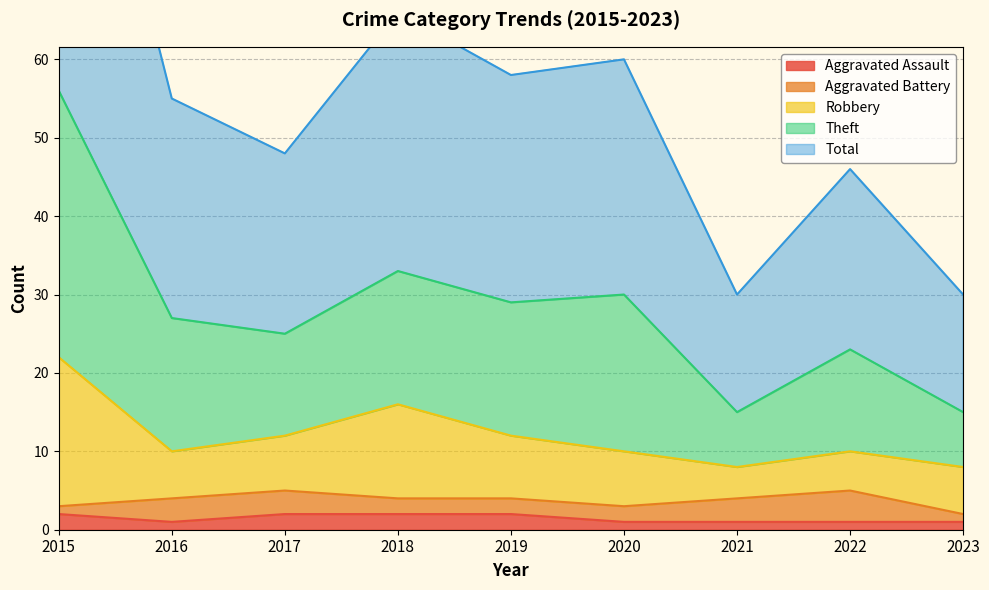

What is the difference between the Total values at 2020 and 2018?

3